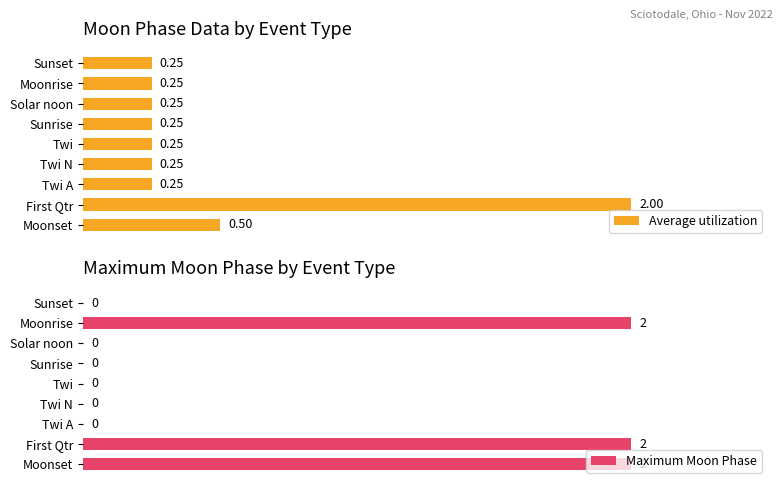

At which label does Average utilization reach its peak?

First Qtr